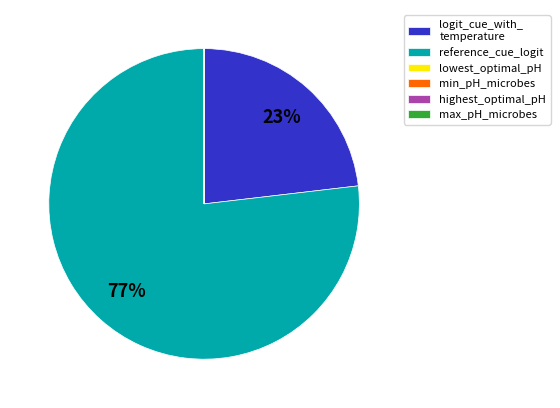

To the nearest percent, what is the average slice percentage?

17%